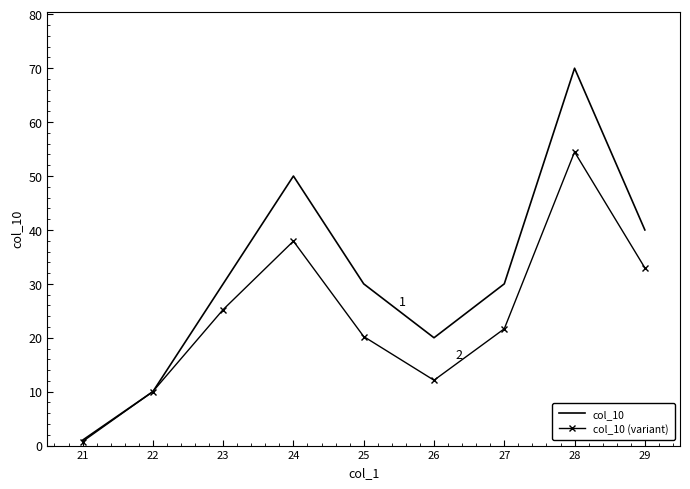

The value of col_10 at 29 is 40.0. True or false?

True